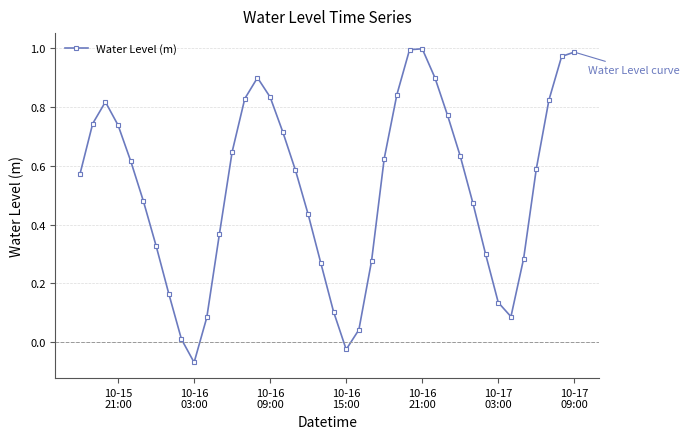

How many interior local peaks (higher than both neighbors) does the data have?

3